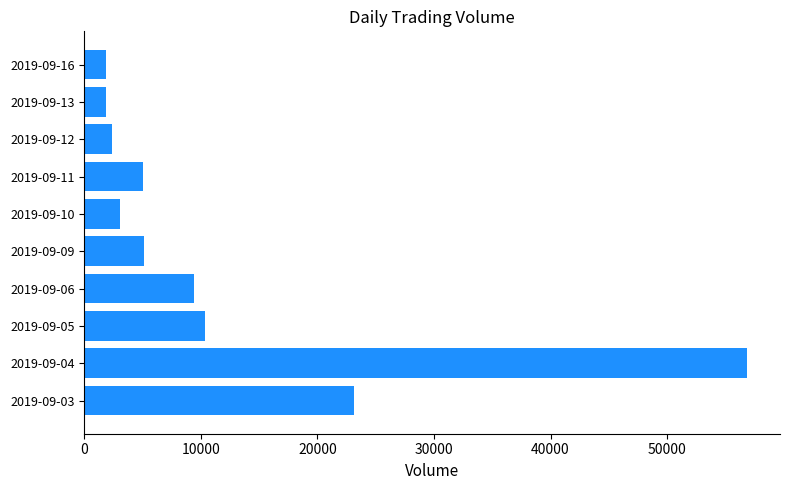

The value at 2019-09-06 is 16823. True or false?

False